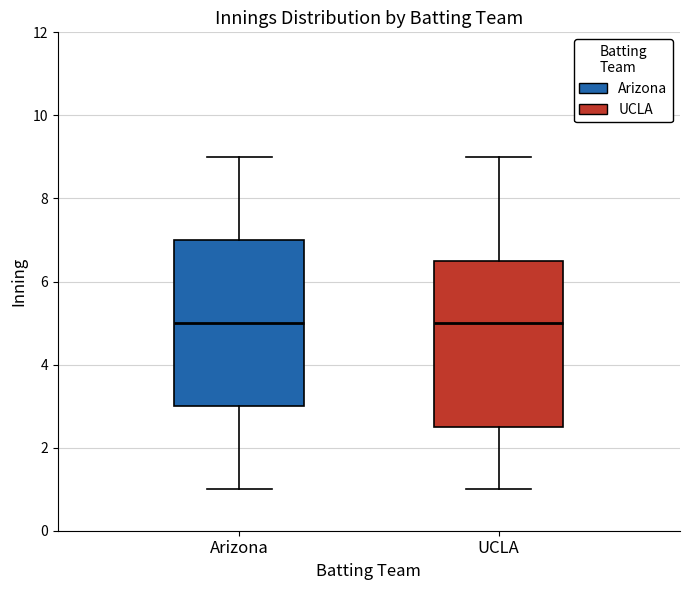

Reading left to right, transcribe this box plot: for each box, give where its median line is, the range the box spans, and where its two whiskers end, as read against the y-axis. The values are not printed on the chart, so give them approximately, as read against the axis.

Arizona: median 5.0, box 3.0 to 7.0, whiskers 1.0 to 9.0
UCLA: median 5.0, box 2.6 to 6.6, whiskers 1.0 to 9.0